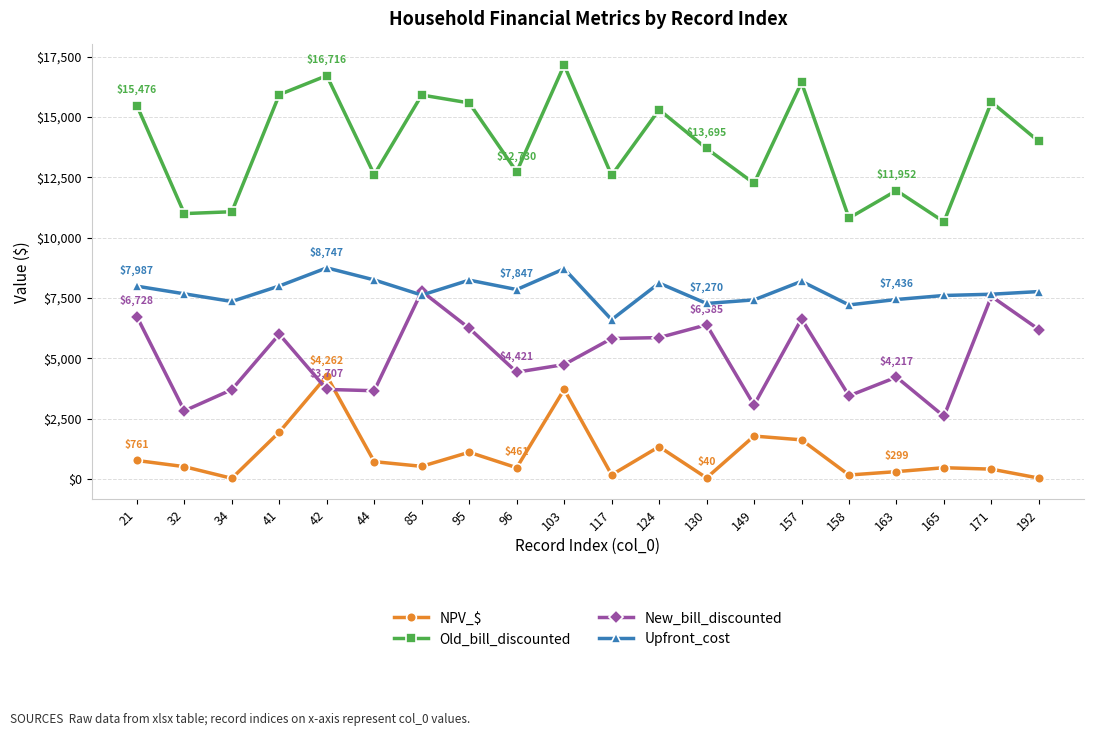

What is the difference between the maximum and minimum values in the Upfront_cost series?

2149.1